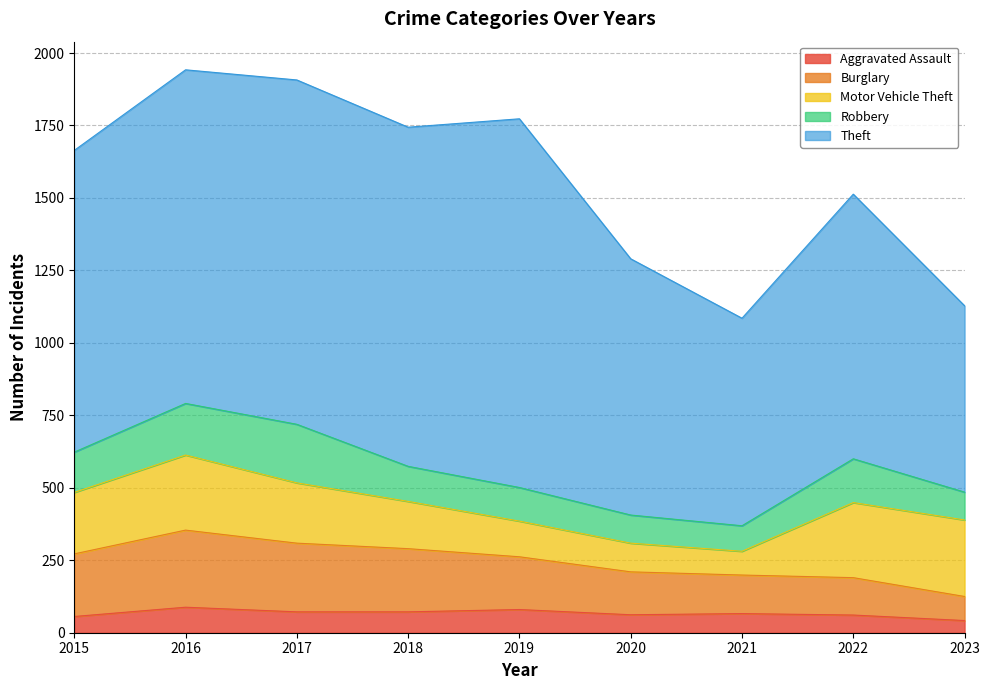

Rank the series by their maximum value, from lowest to highest.

Aggravated Assault, Robbery, Motor Vehicle Theft, Burglary, Theft